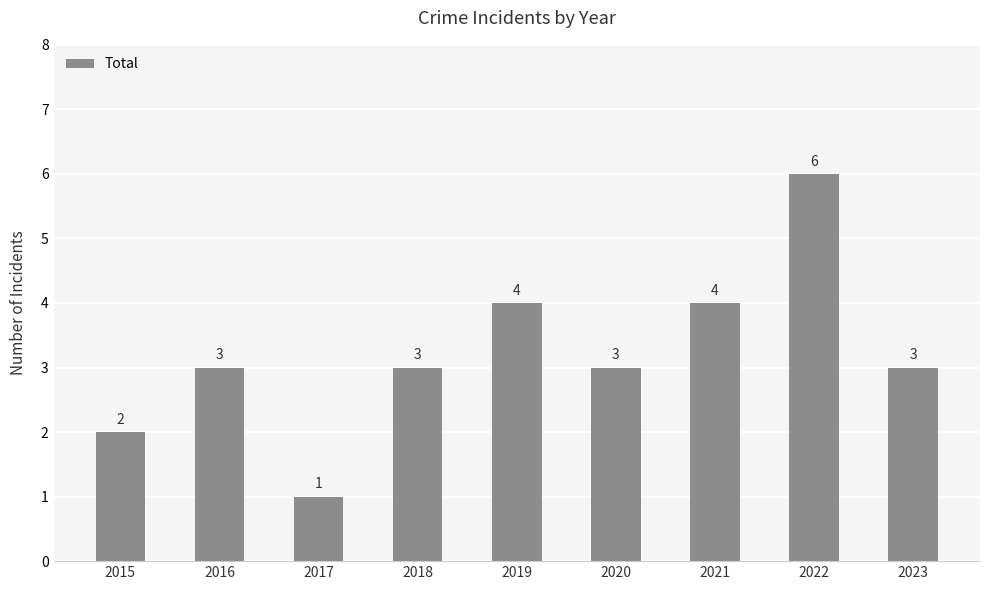

The value at 2019 is 4. True or false?

True